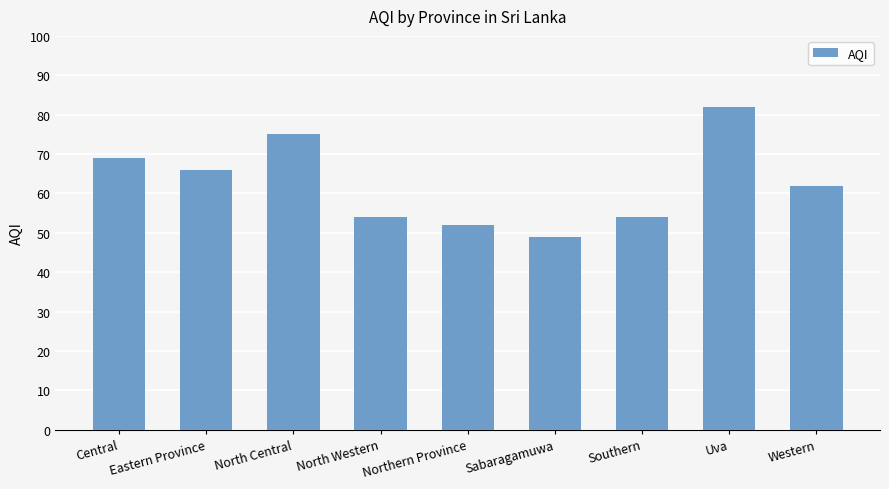

Between North Western and Central, which is larger?

Central